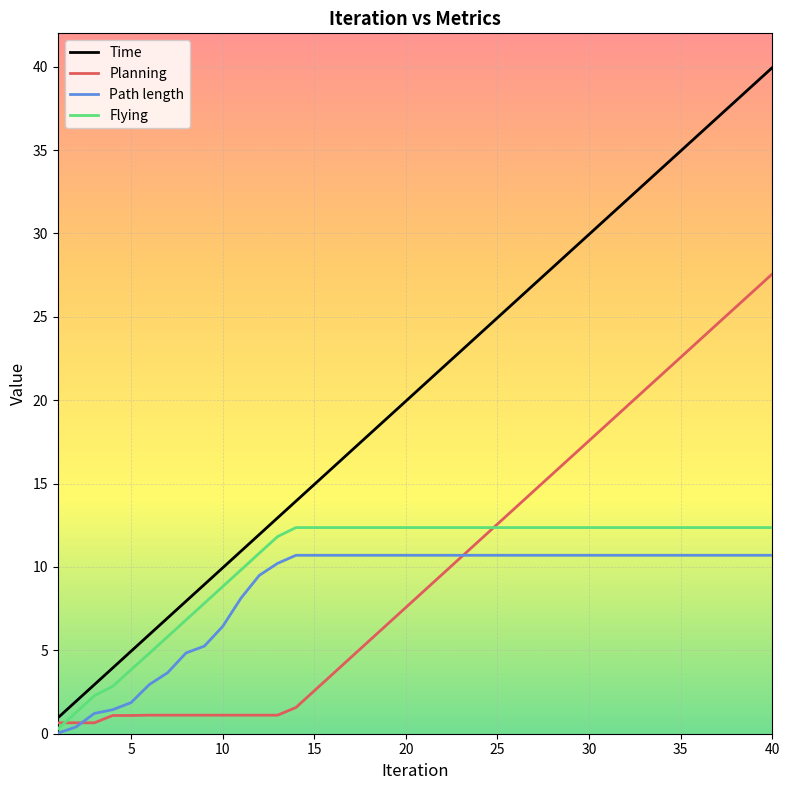

True or false: Time and Path length cross at least once.

False